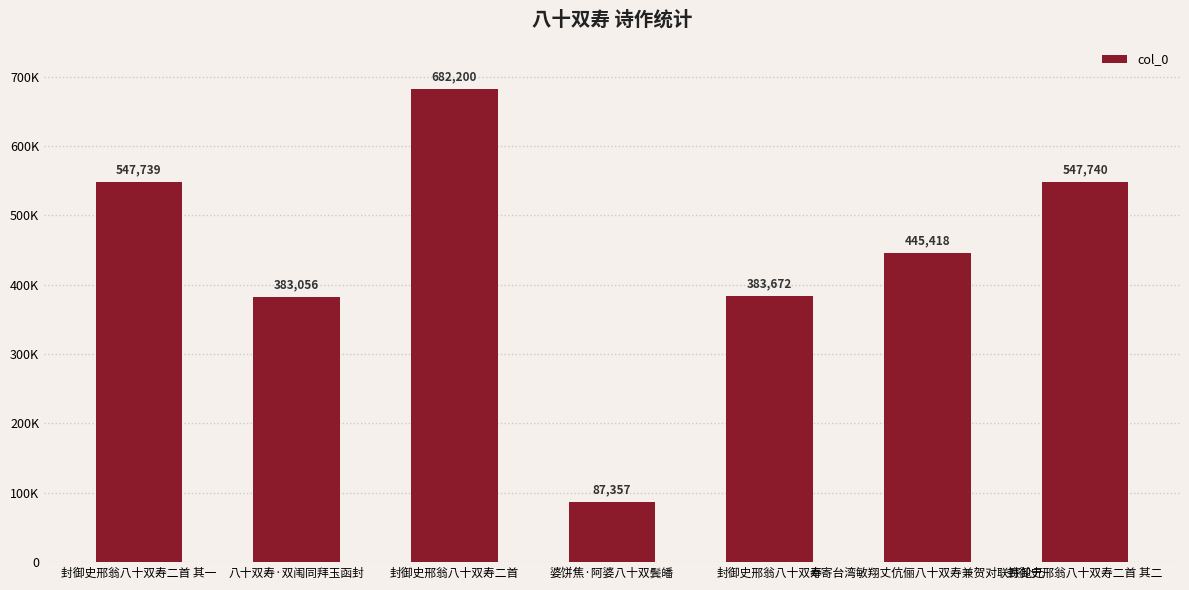

Is it true that the value at 封御史邢翁八十双寿二首 其一 is 192754?

False